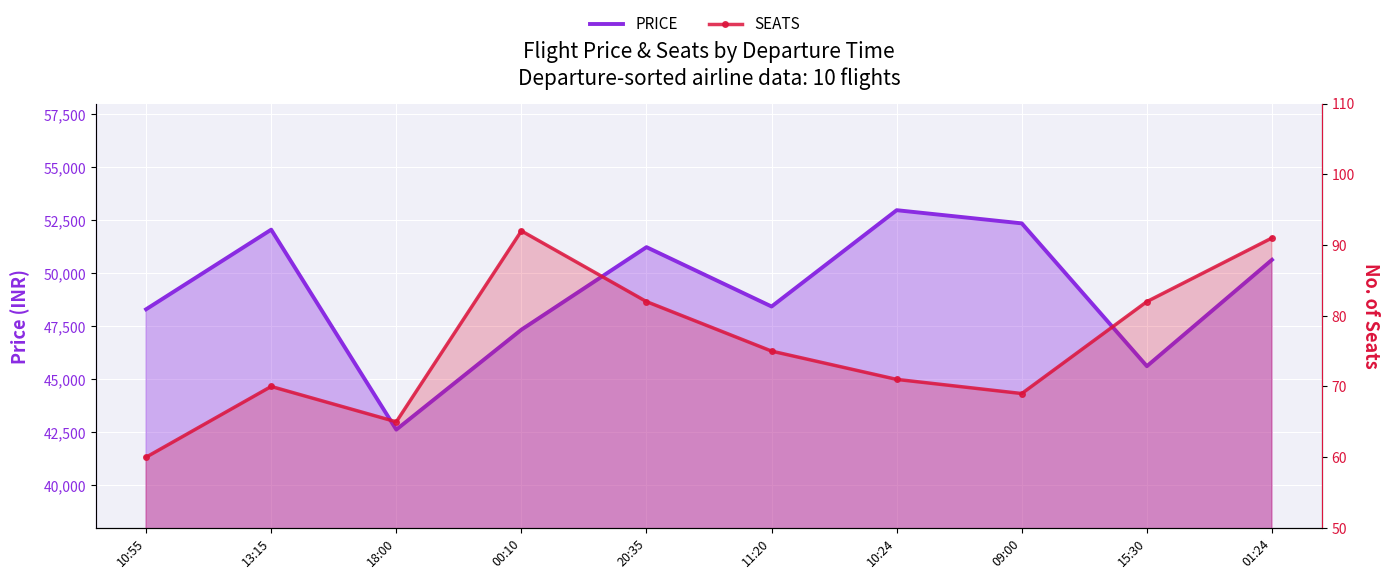

Which series changed the most between 11:20 and 15:30?

PRICE